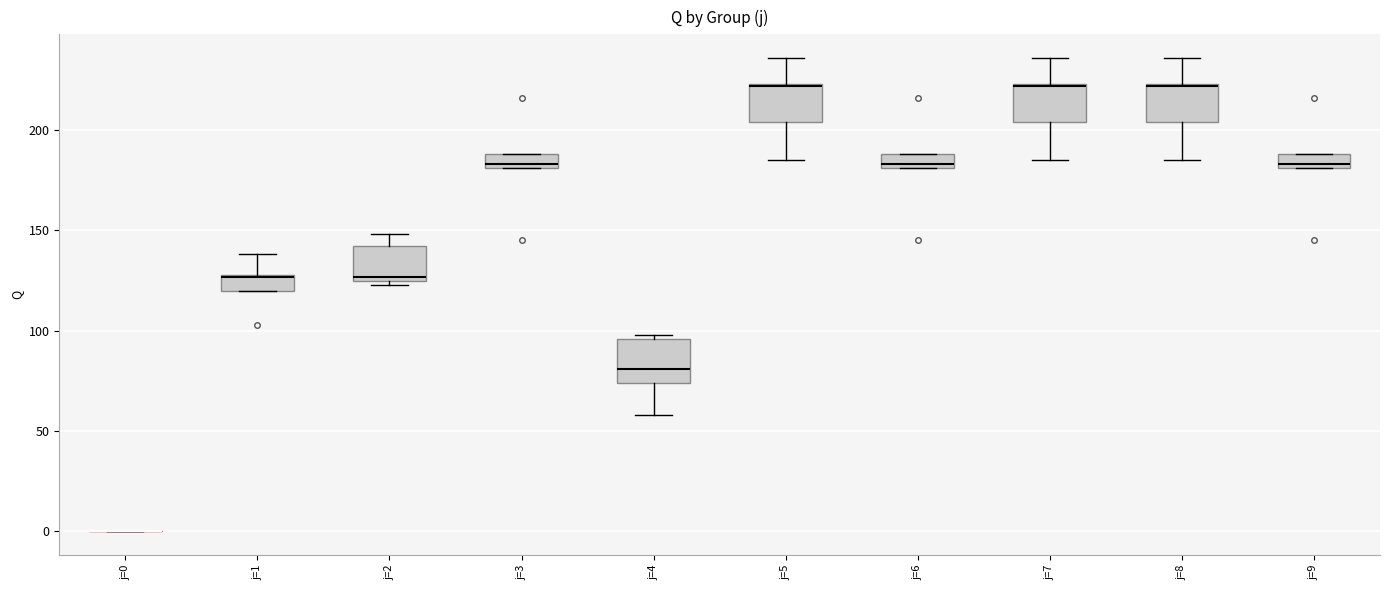

Where does the lower whisker of the box for j=7 end on the y-axis? The values are not printed on the chart, so give them approximately, as read against the axis.

185